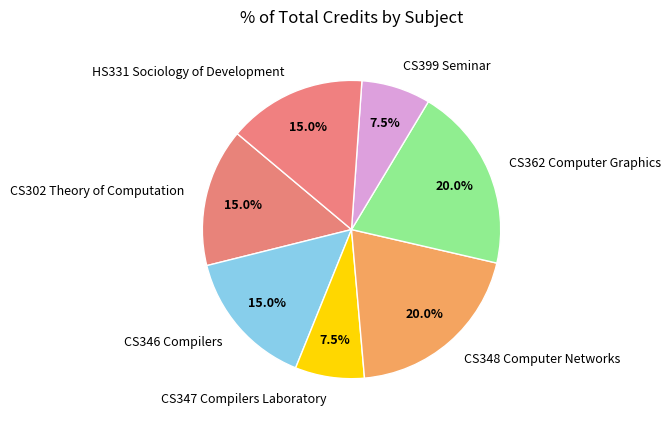

True or false: CS347 Compilers Laboratory accounts for 1% of the total.

False